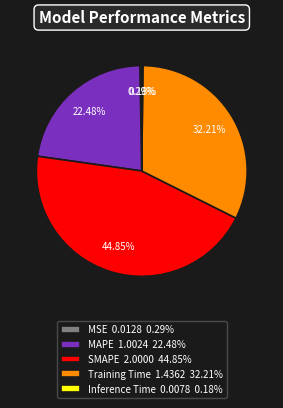

To the nearest percent, what percentage of the pie is SMAPE?

45%